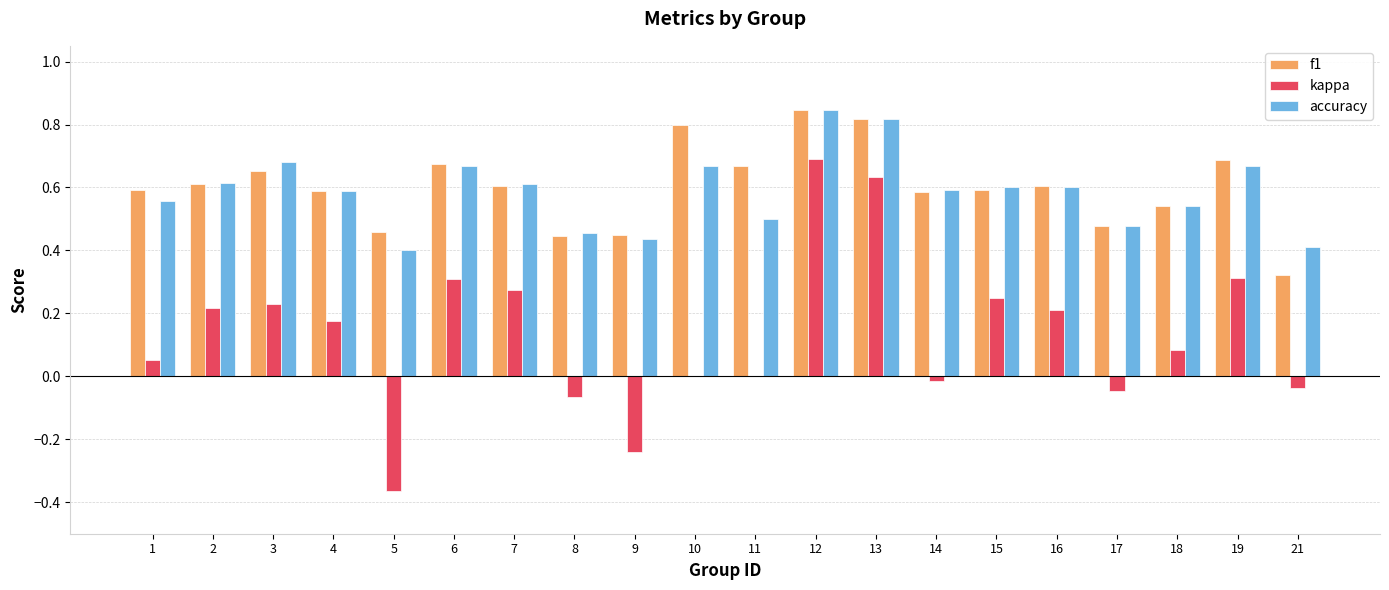

What is the sum of the accuracy values at 1 and 10?

1.2